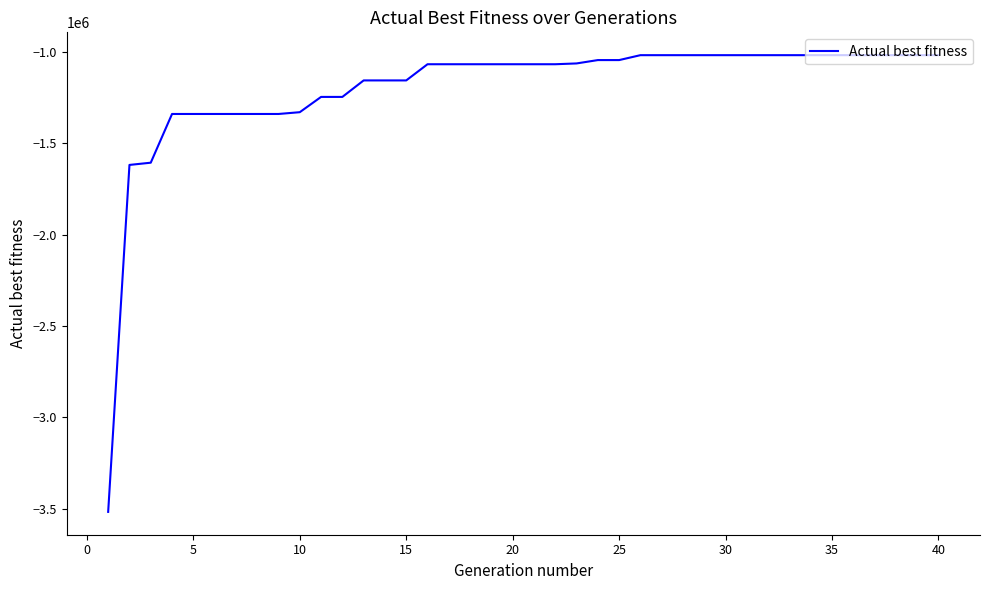

What is the maximum value shown in the chart?

-1018685